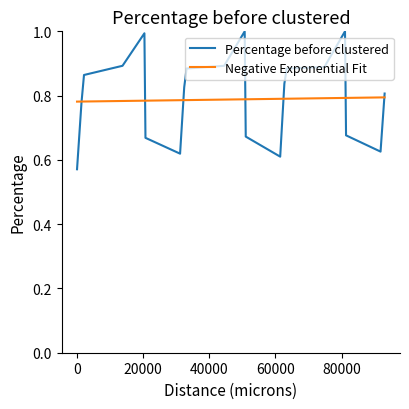

What is the highest value of the Percentage before clustered series?

1.0